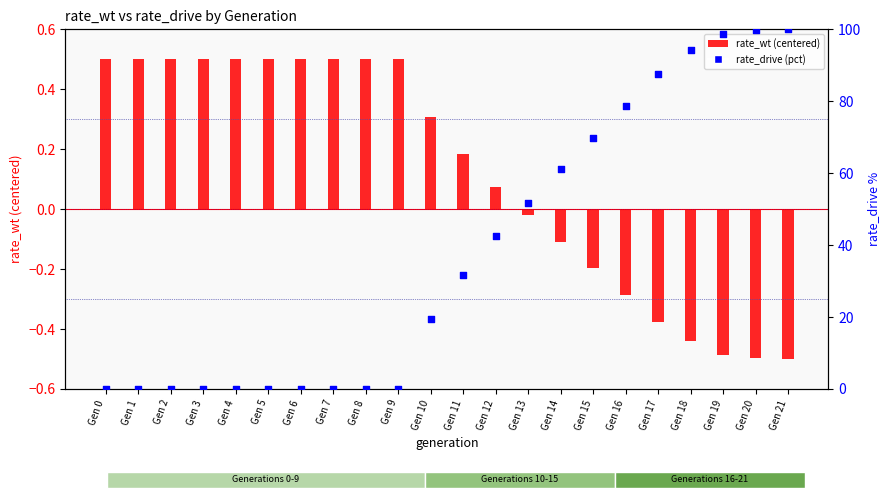

Which series has the widest spread of Y values?

rate_drive (pct)